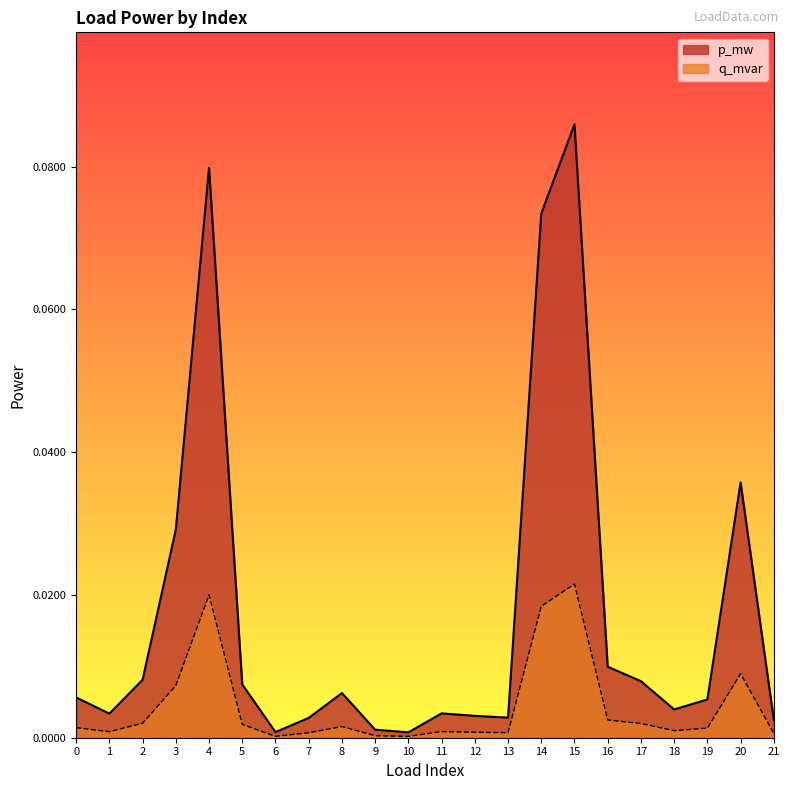

The value of p_mw at 1 is 0.0. True or false?

True